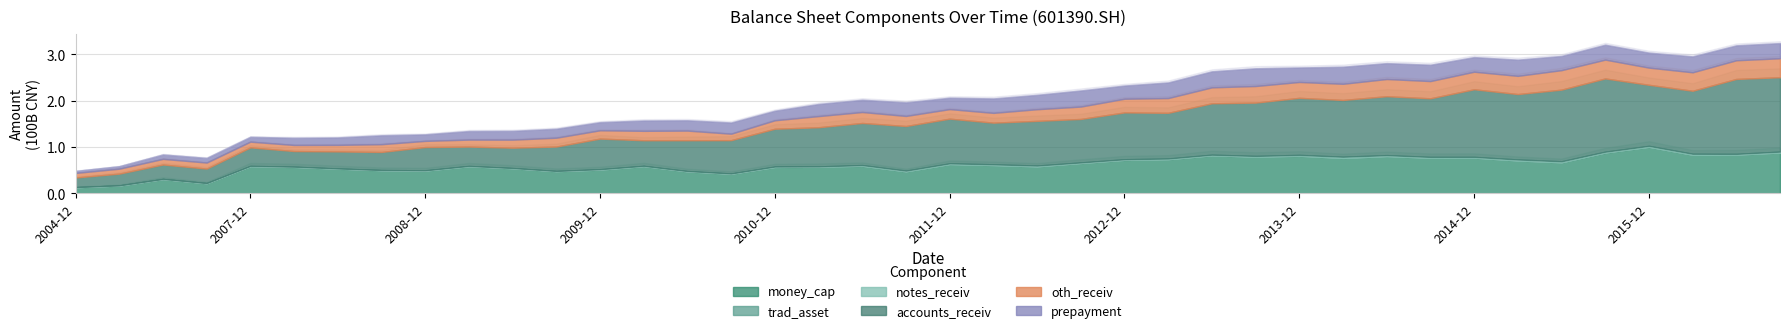

What is the total value across all series at 20140930?

277902222000.0